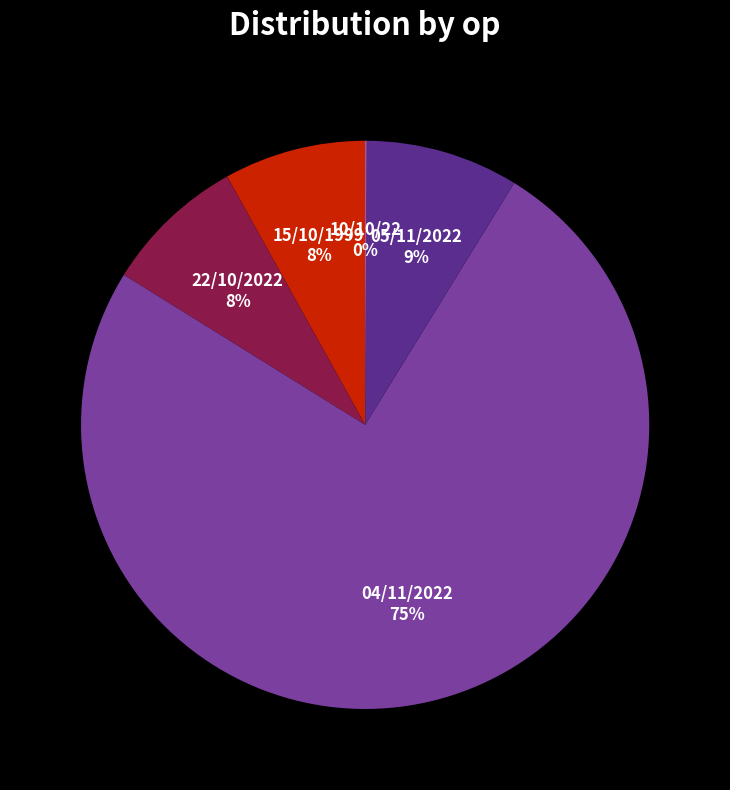

Between 22/10/2022 8% and 04/11/2022 75%, which is larger?

04/11/2022 75%